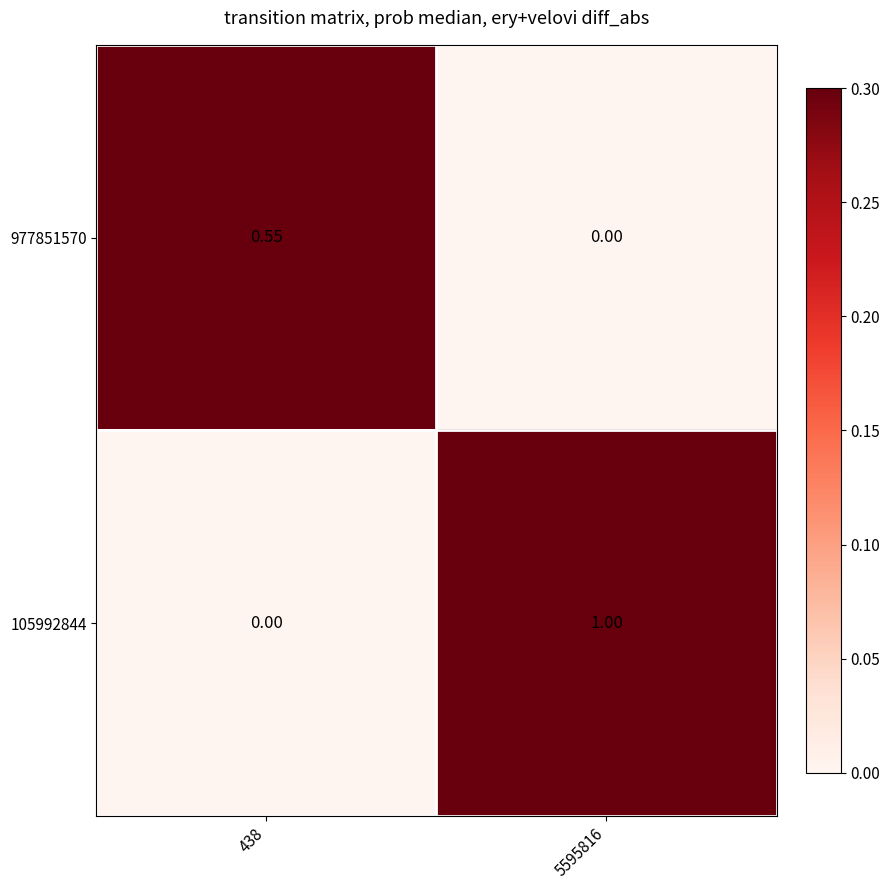

Is the value of 105992844 at 5595816 greater than the value of 977851570 at 438?

Yes